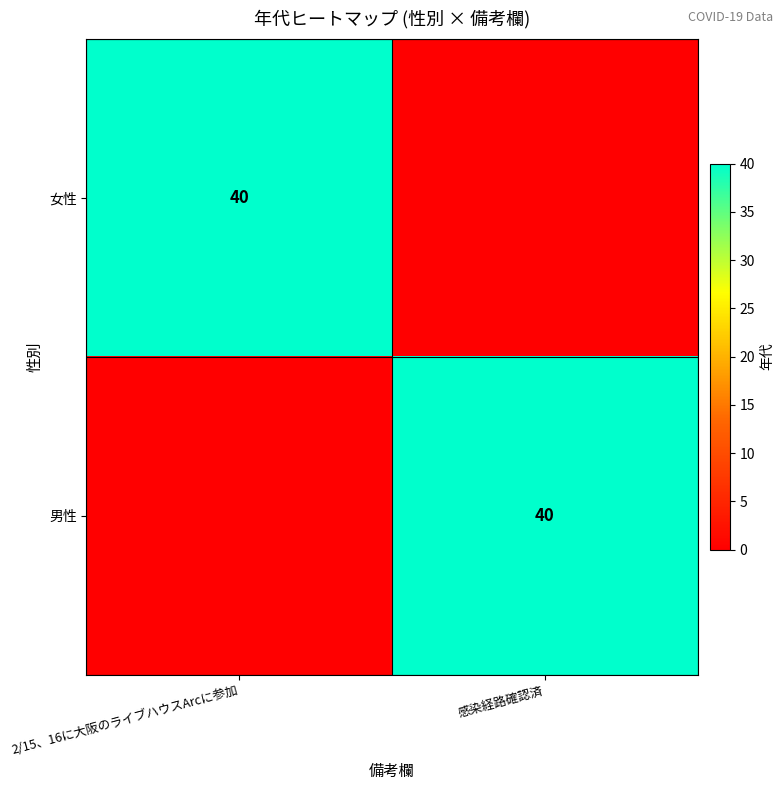

True or false: 女性 has a value of 40 at 2/15、16に大阪のライブハウスArcに参加.

True